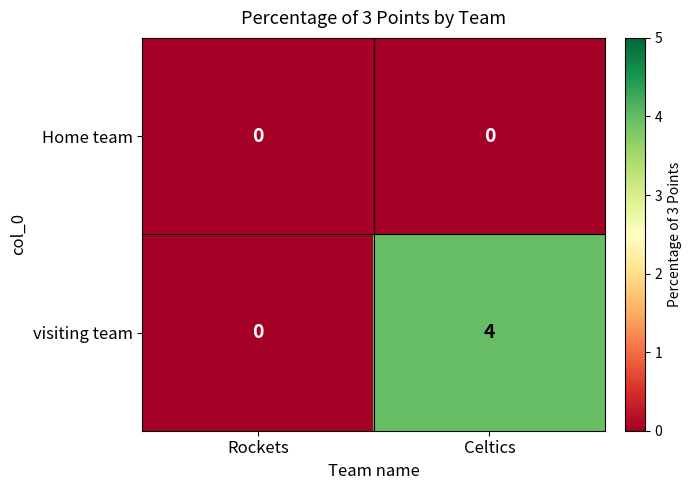

How many data points does each series have?

2